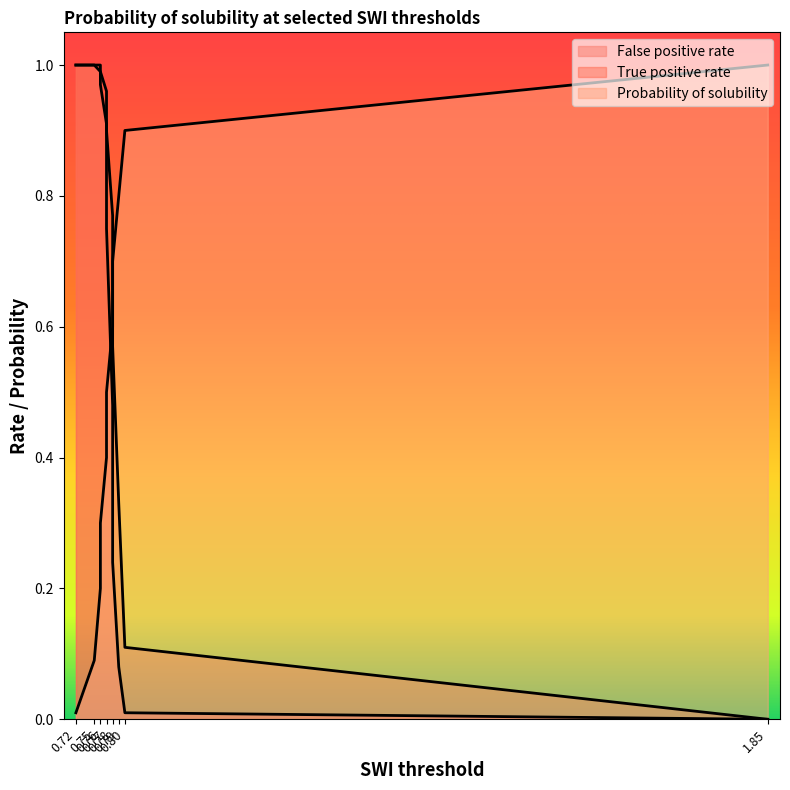

Where is Probability of solubility nearest to the value 0?

0.72